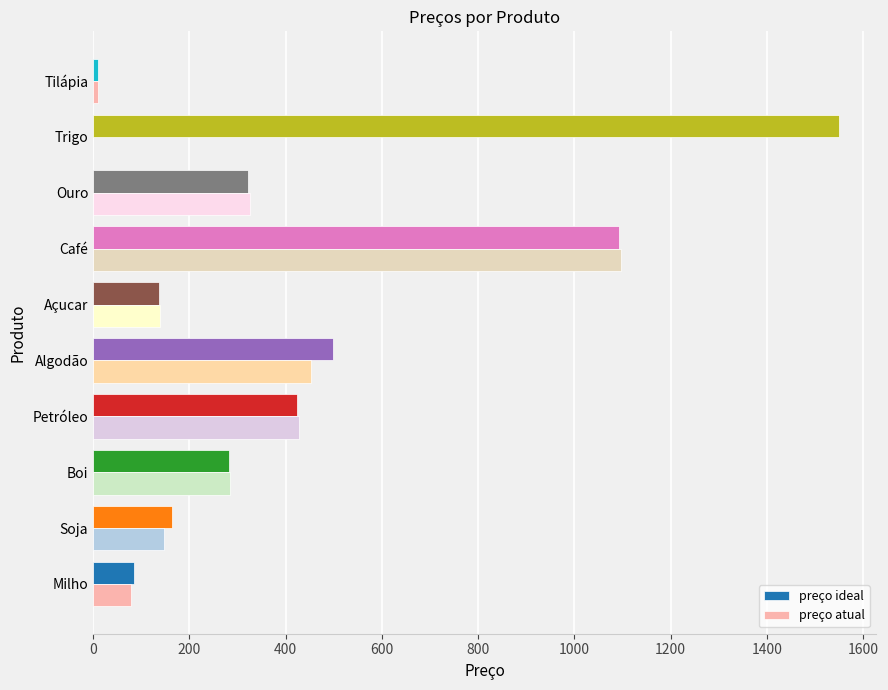

What is the maximum value for preço ideal?

1549.1